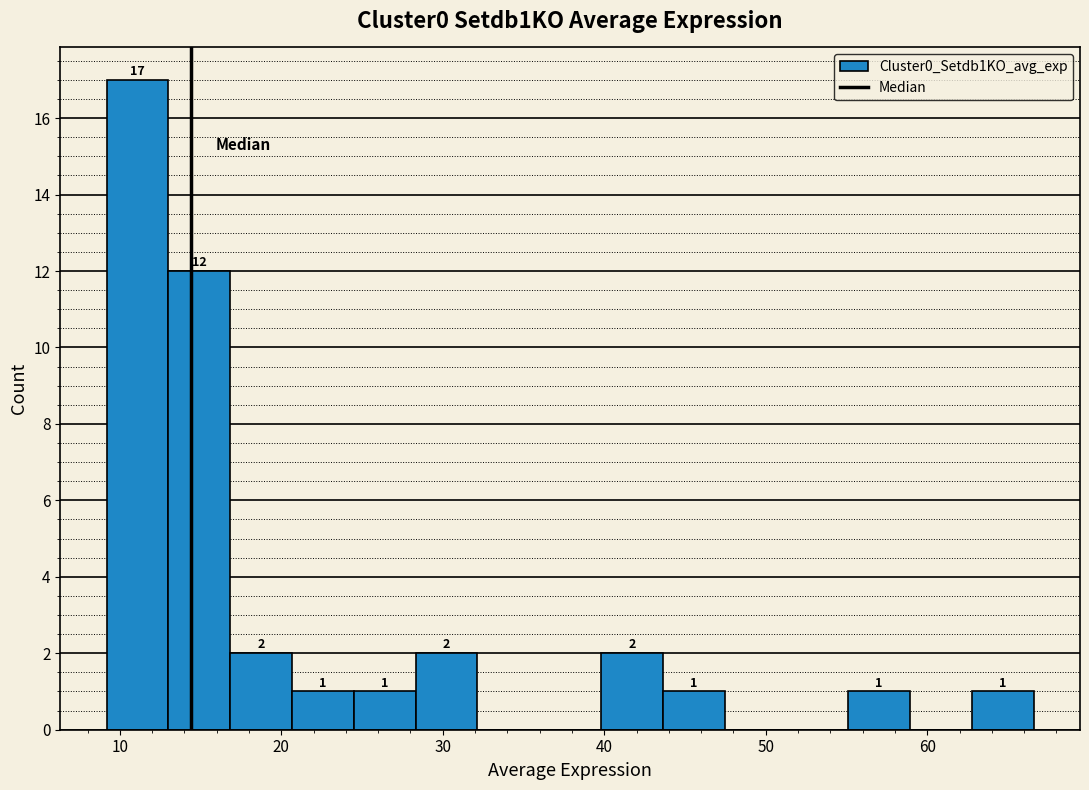

Read against the x-axis, roughly where is the centre of the tallest bar?

11